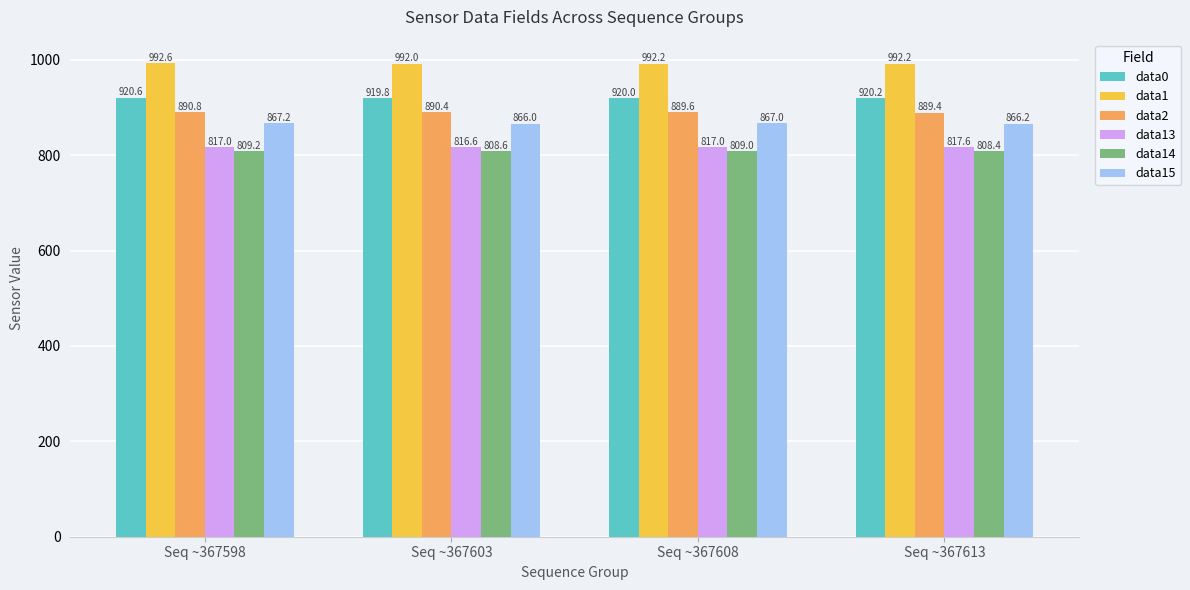

What is the value of the data2 bar at the 3rd from the left?

889.6